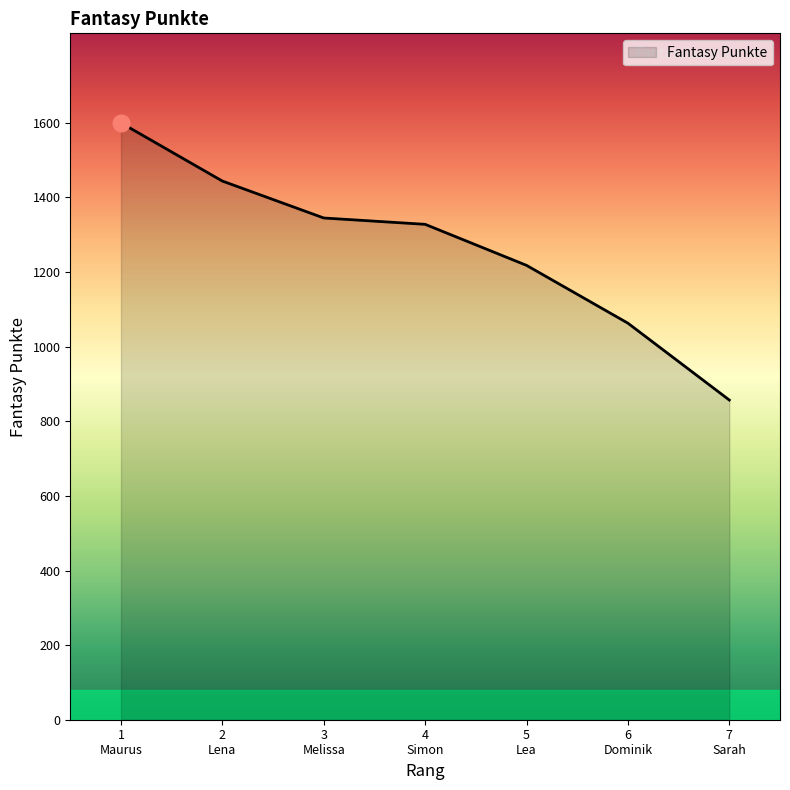

What is the smallest value displayed?

857